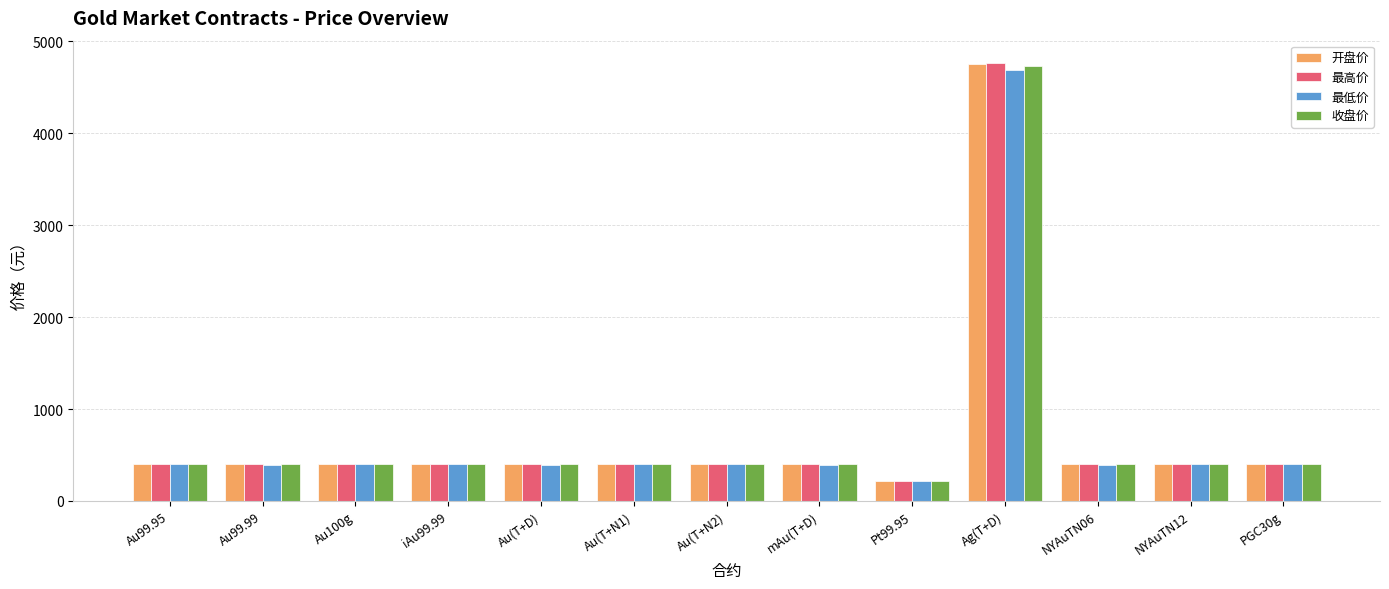

What is the approximate value of 最低价 at iAu99.99?

397.6